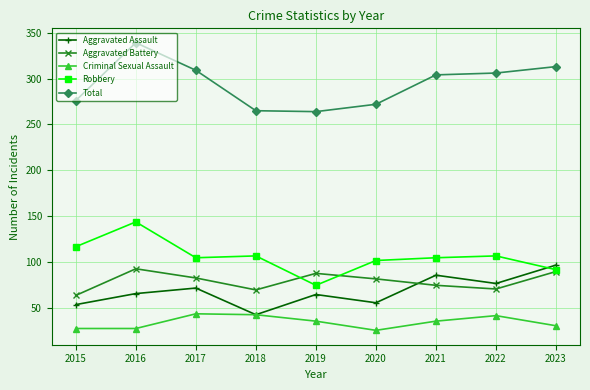

True or false: Criminal Sexual Assault and Aggravated Battery intersect in this chart.

False